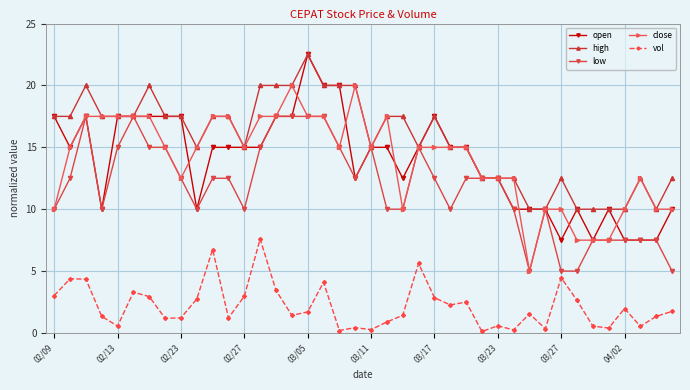

True or false: close has more than 0 interior local peaks.

True